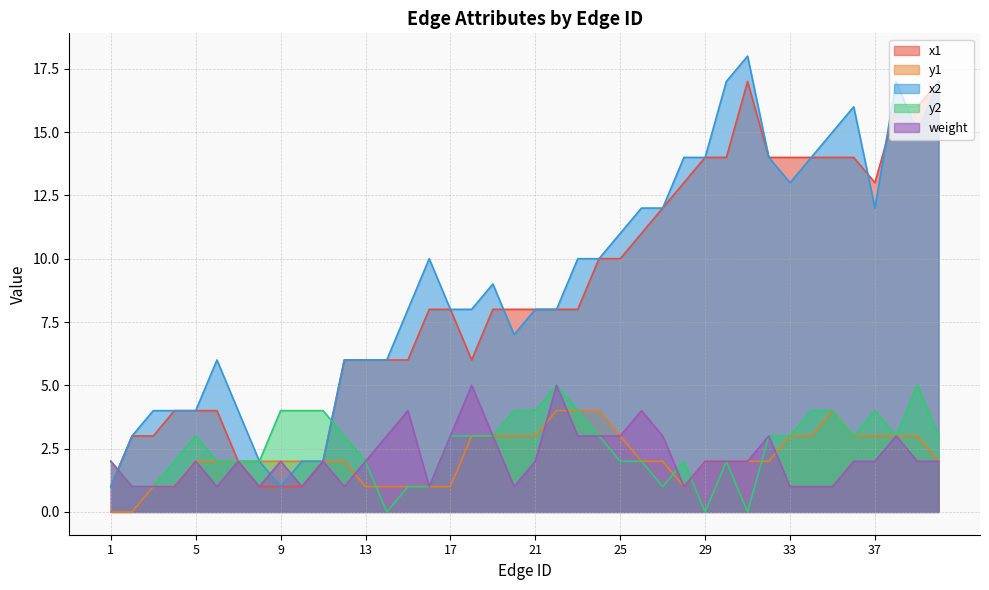

The value of weight at 25 is 3. True or false?

True